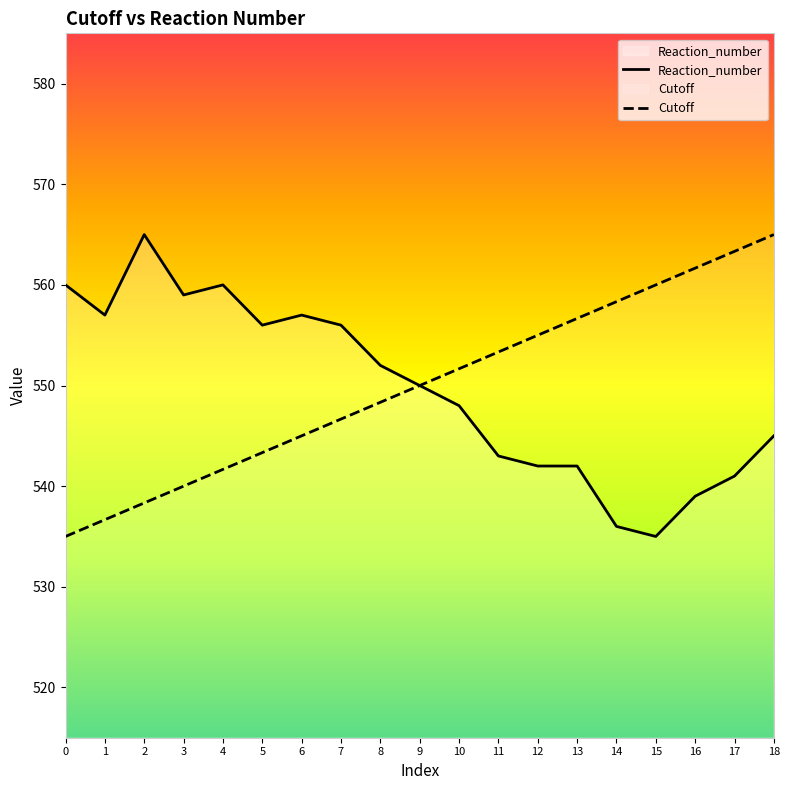

Between 4 and 13, which series saw the biggest shift?

Reaction_number